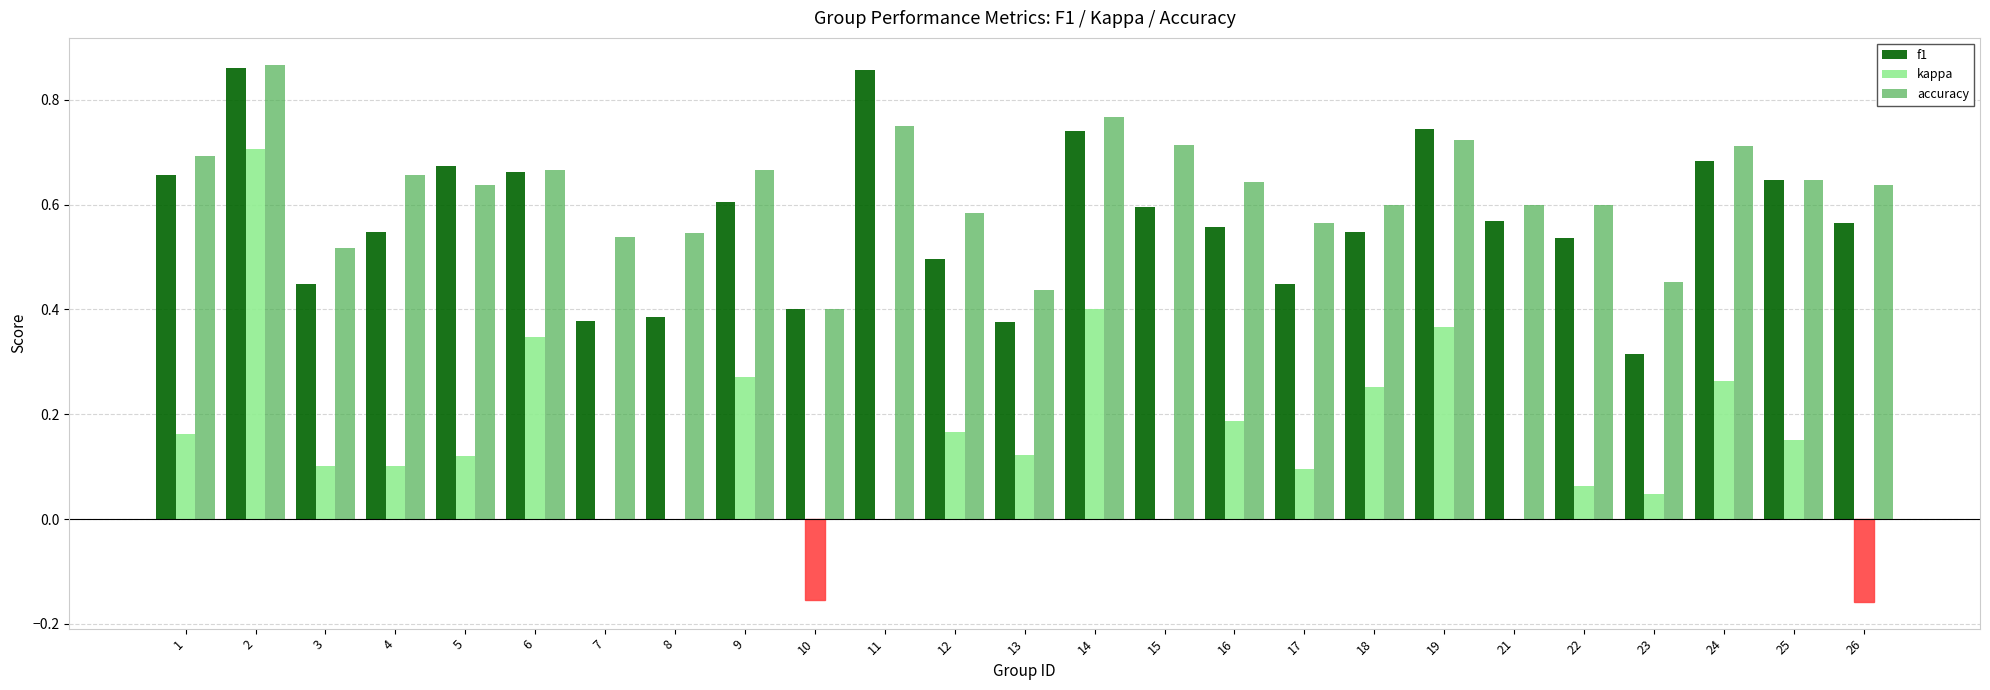

Which series has the widest spread of values?

kappa